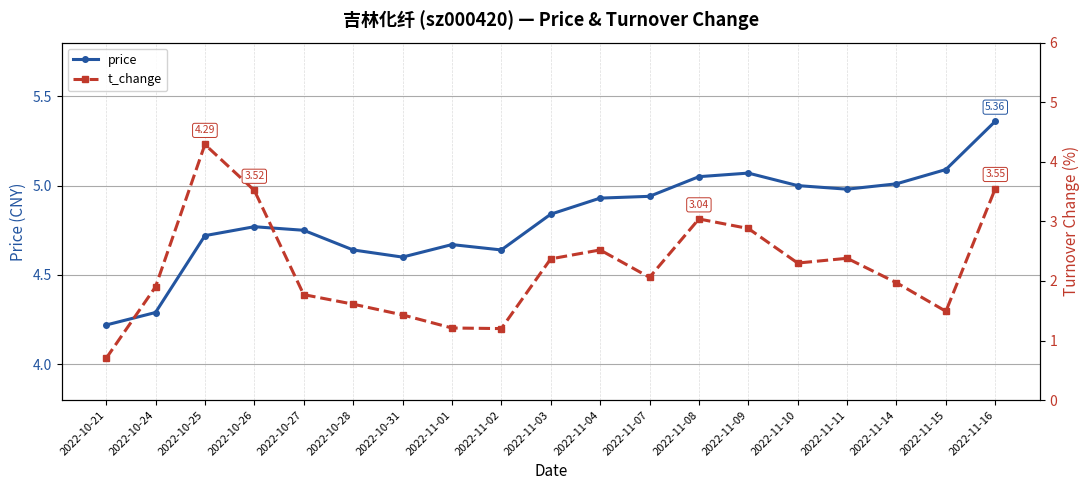

At 2022-11-01, list the series in order from largest to smallest.

price, t_change